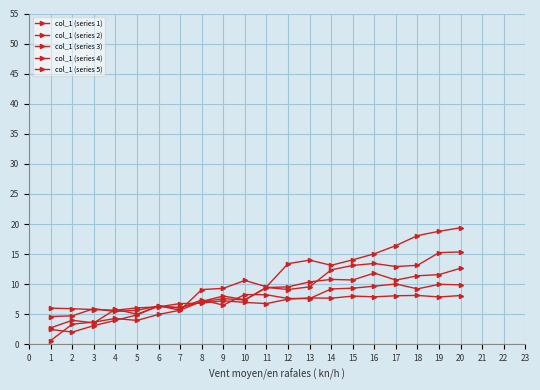

Reading left to right, transcribe all the data shown in this chart.

col_1 (series 1): 1=0.6	2=3.4	3=3.7	4=4.3	5=4.0	6=5.0	7=5.7	8=9.1	9=9.3	10=10.6	11=9.6	12=13.4	13=14.0	14=13.1	15=14.0	16=15.1	17=16.4	18=18.1	19=18.8	20=19.4
col_1 (series 2): 1=2.5	2=2.0	3=3.1	4=4.0	5=4.9	6=6.4	7=5.7	8=7.1	9=8.0	10=7.4	11=9.5	12=9.1	13=9.6	14=12.4	15=13.1	16=13.4	17=12.9	18=13.1	19=15.2	20=15.4
col_1 (series 3): 1=2.7	2=4.0	3=3.6	4=5.8	5=5.0	6=6.3	7=6.1	8=7.0	9=7.6	10=7.4	11=9.4	12=9.6	13=10.4	14=10.8	15=10.7	16=11.8	17=10.7	18=11.4	19=11.6	20=12.7
col_1 (series 4): 1=4.6	2=4.7	3=5.9	4=5.5	5=5.6	6=6.4	7=6.0	8=7.4	9=6.5	10=8.3	11=8.2	12=7.6	13=7.6	14=9.2	15=9.3	16=9.7	17=10.0	18=9.2	19=10.0	20=9.9
col_1 (series 5): 1=6.0	2=5.9	3=5.8	4=5.7	5=6.1	6=6.2	7=6.8	8=6.8	9=7.2	10=7.0	11=6.8	12=7.5	13=7.7	14=7.7	15=8.0	16=7.9	17=8.1	18=8.1	19=7.9	20=8.1